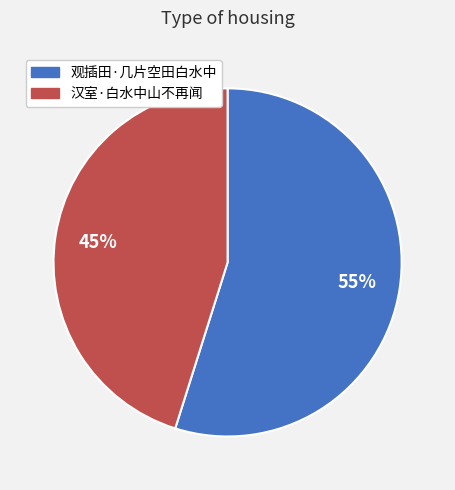

Which has a higher value, 观插田·几片空田白水中 or 汉室·白水中山不再闻?

观插田·几片空田白水中